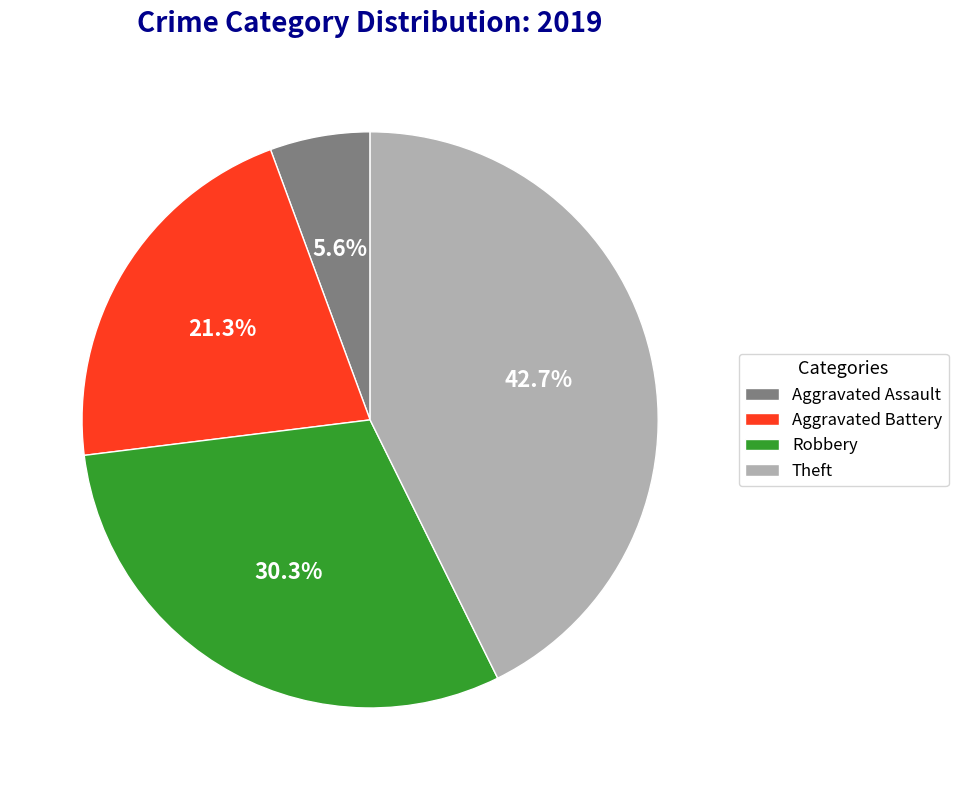

To the nearest percent, what percentage of the pie is Aggravated Assault?

6%